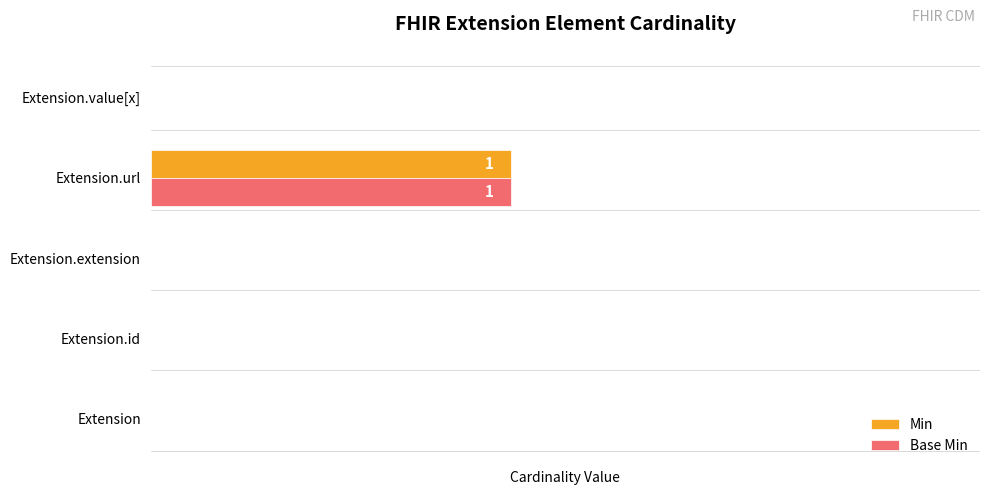

The value of Base Min at Extension.value[x] is 1. True or false?

False